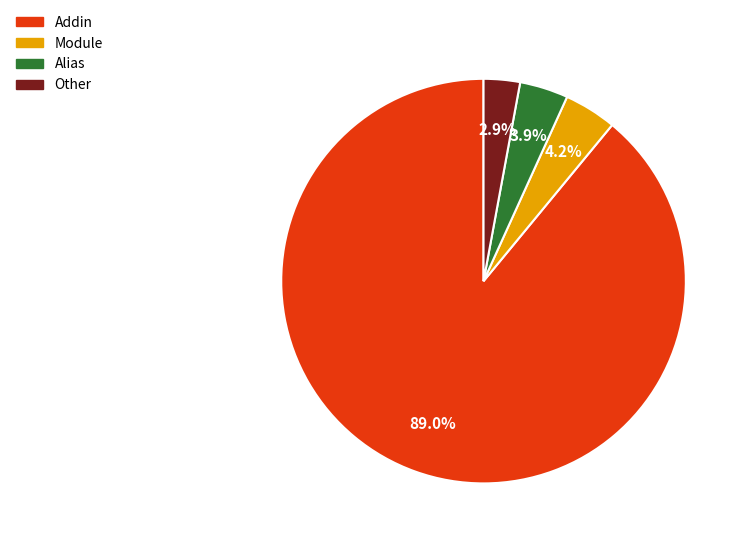

To the nearest percent, what is the difference between the largest and smallest slice percentages?

86%